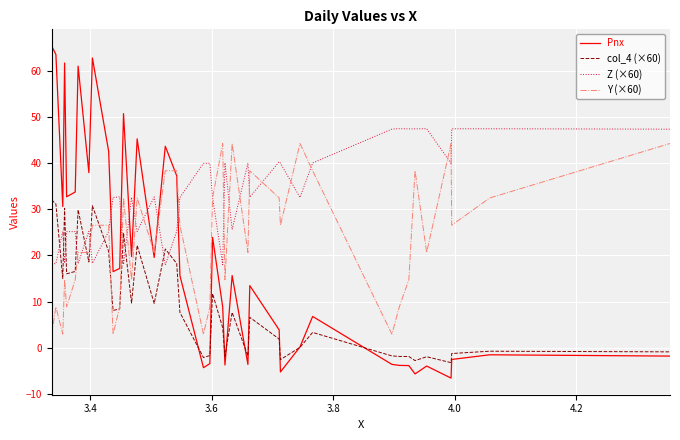

Rank the series by their average value, from highest to lowest.

Z (×60), Y (×60), Pnx, col_4 (×60)